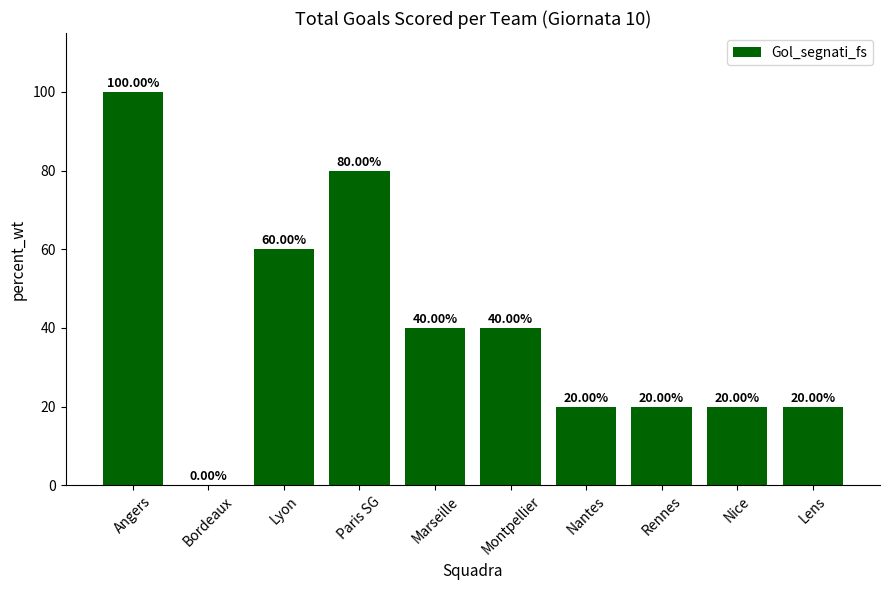

At which label does the data first exceed 40?

Angers